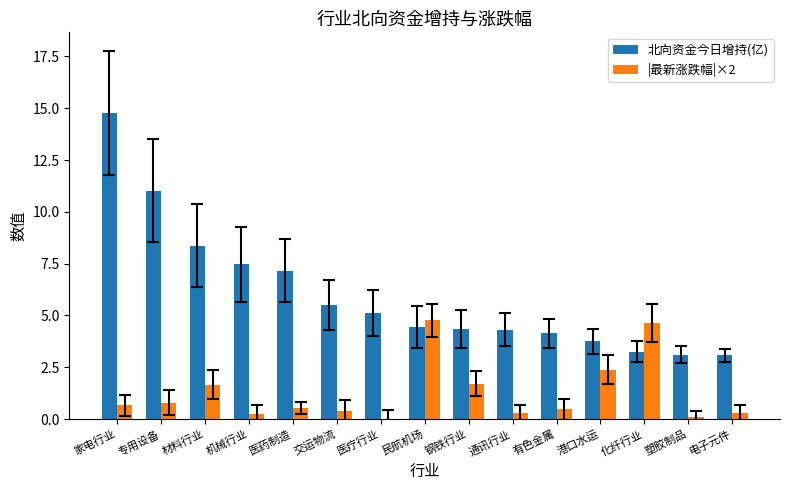

What is the sum of all 北向资金今日增持(亿) values?

89.8